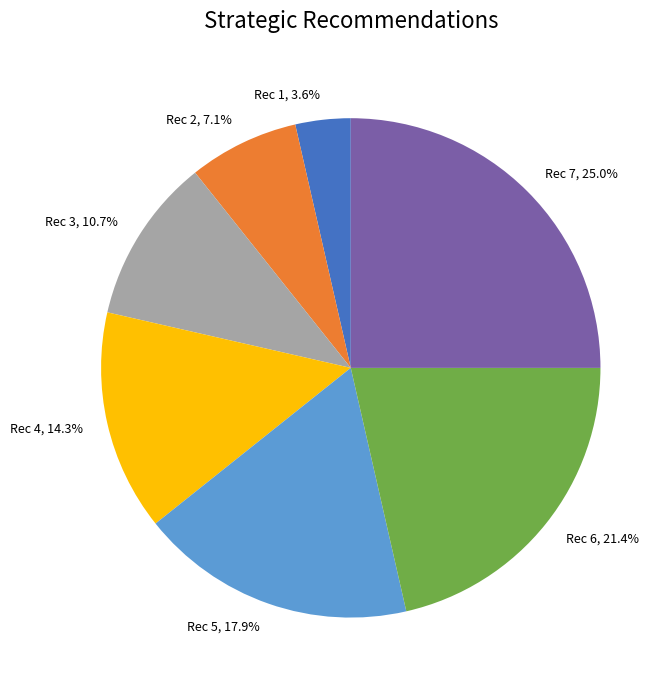

What is the ratio of the value at Rec 2, 7.1% to the value at Rec 5, 17.9%?

0.4